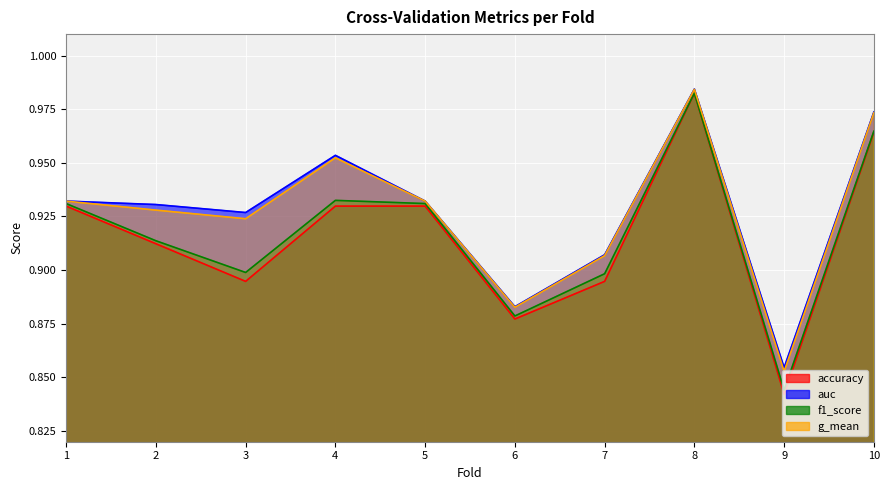

Which series changed the most between 5 and 6?

accuracy